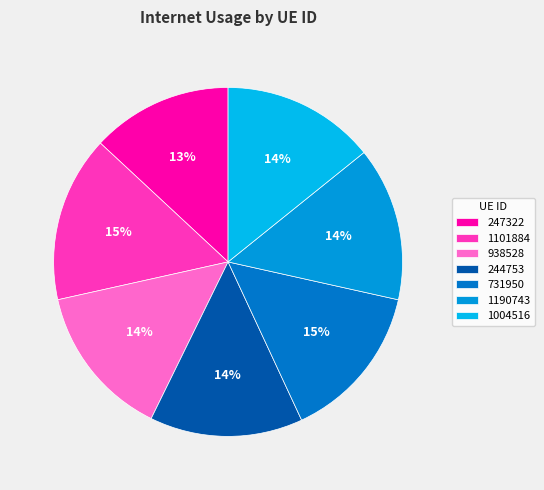

Count the number of slices in the pie.

7